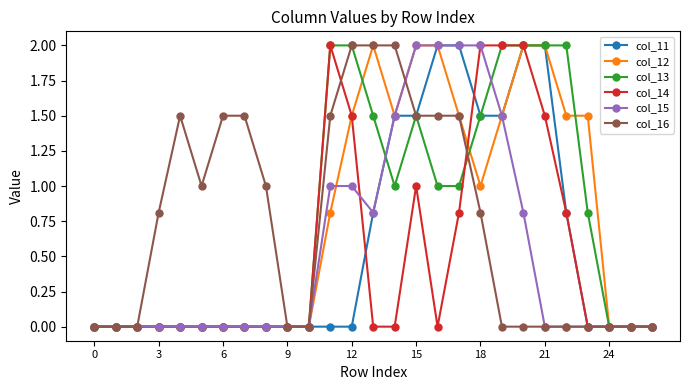

What is the maximum value for col_14?

2.0